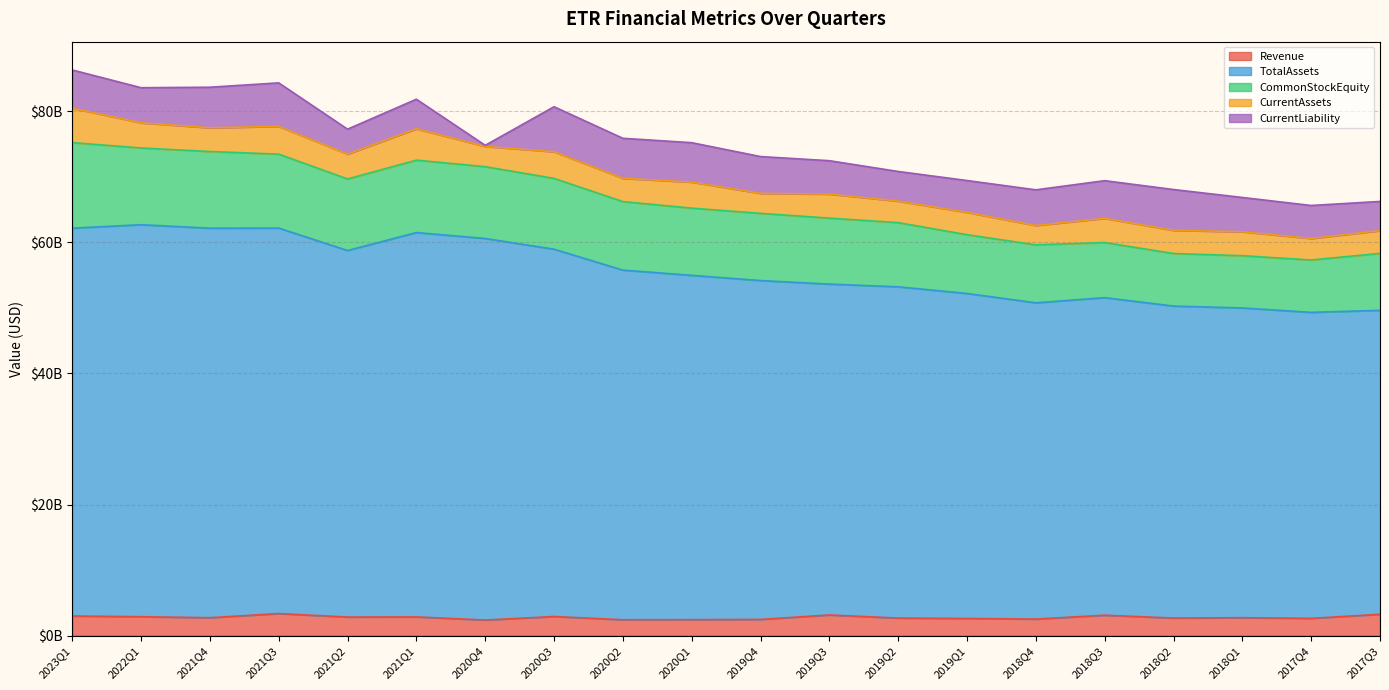

What is the total value across all series at 2022Q1?

83623740000